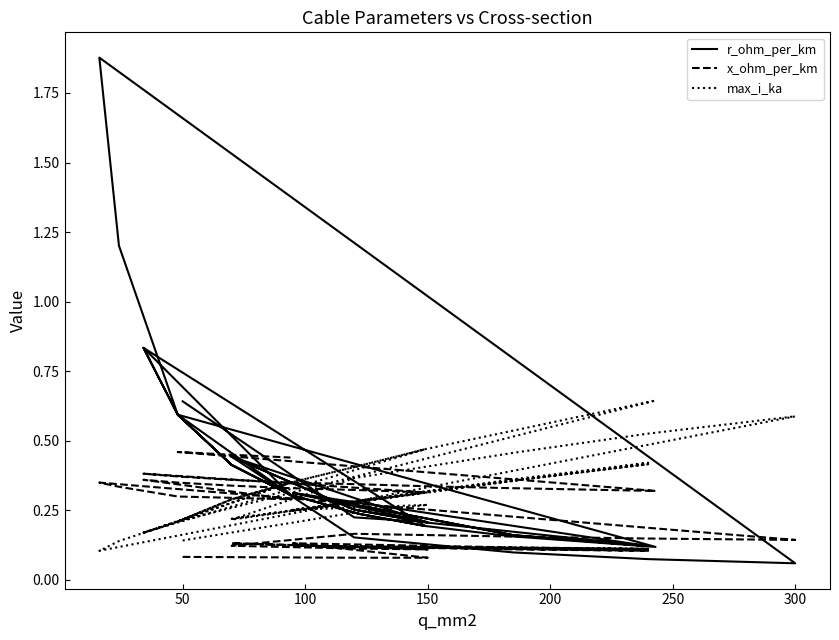

What is the sum of all max_i_ka values?

12.9